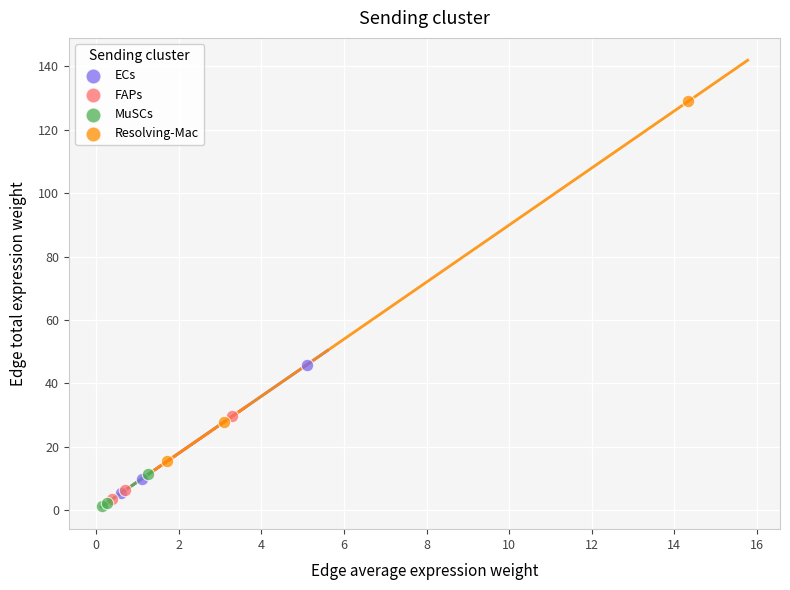

Which series has the largest Y range (max minus min)?

Resolving-Mac